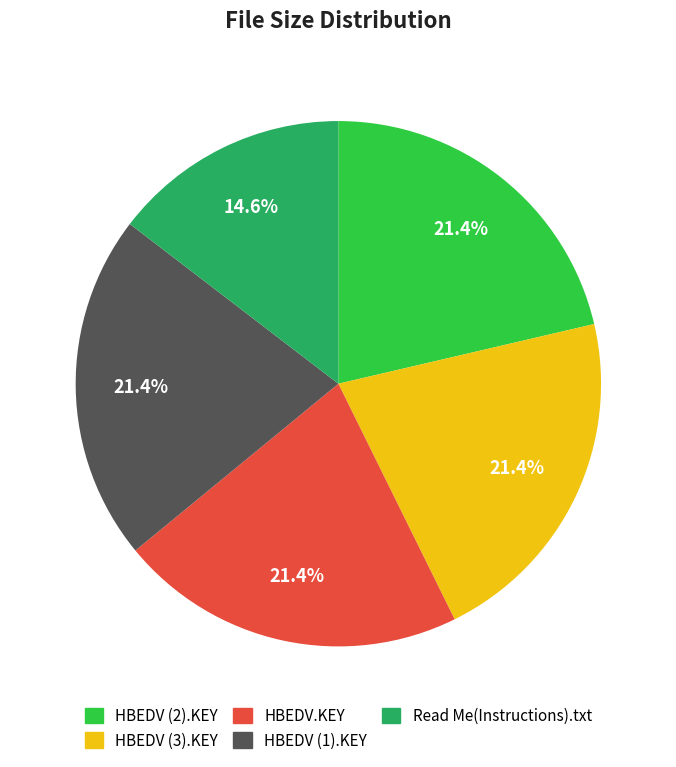

True or false: HBEDV (2).KEY accounts for 21% of the total.

True